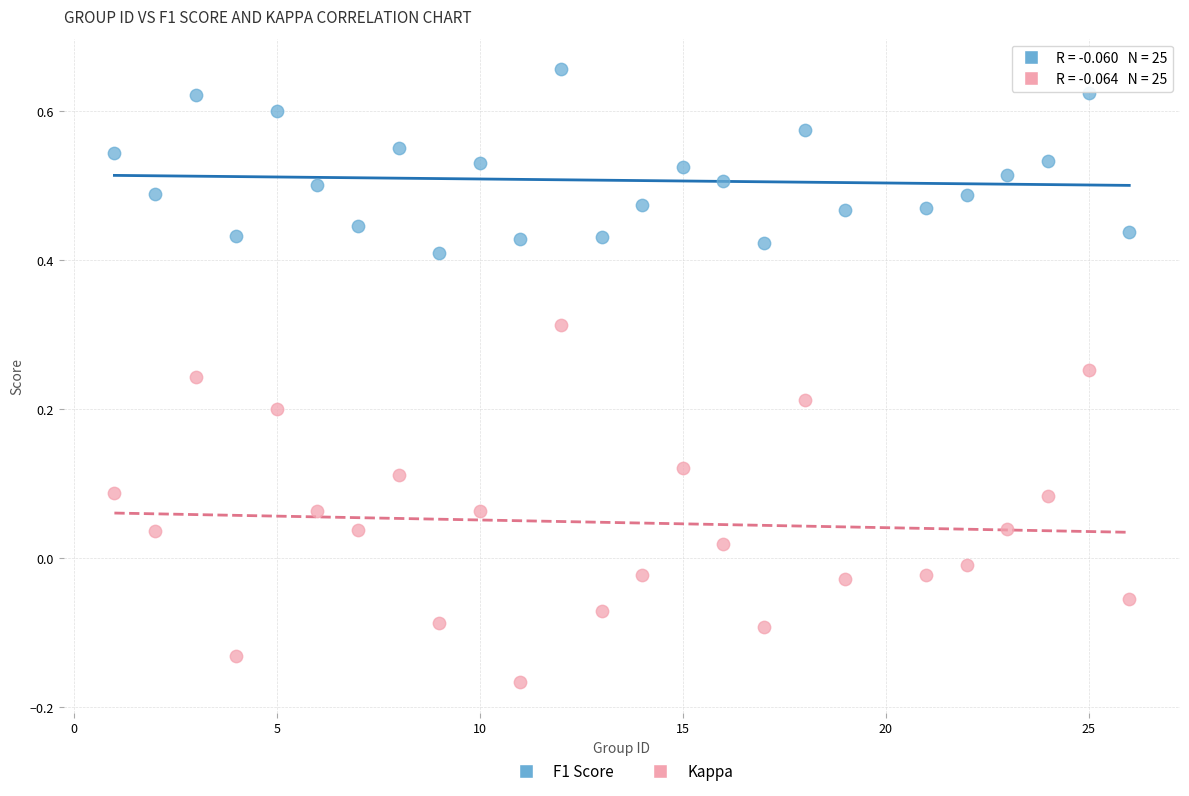

Which series contains the lowest Y value?

Kappa